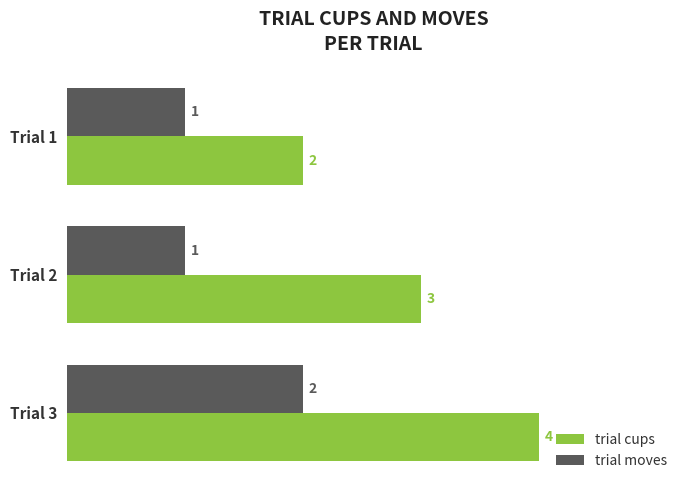

List the labels in order of trial cups value, smallest first.

Trial 1, Trial 2, Trial 3